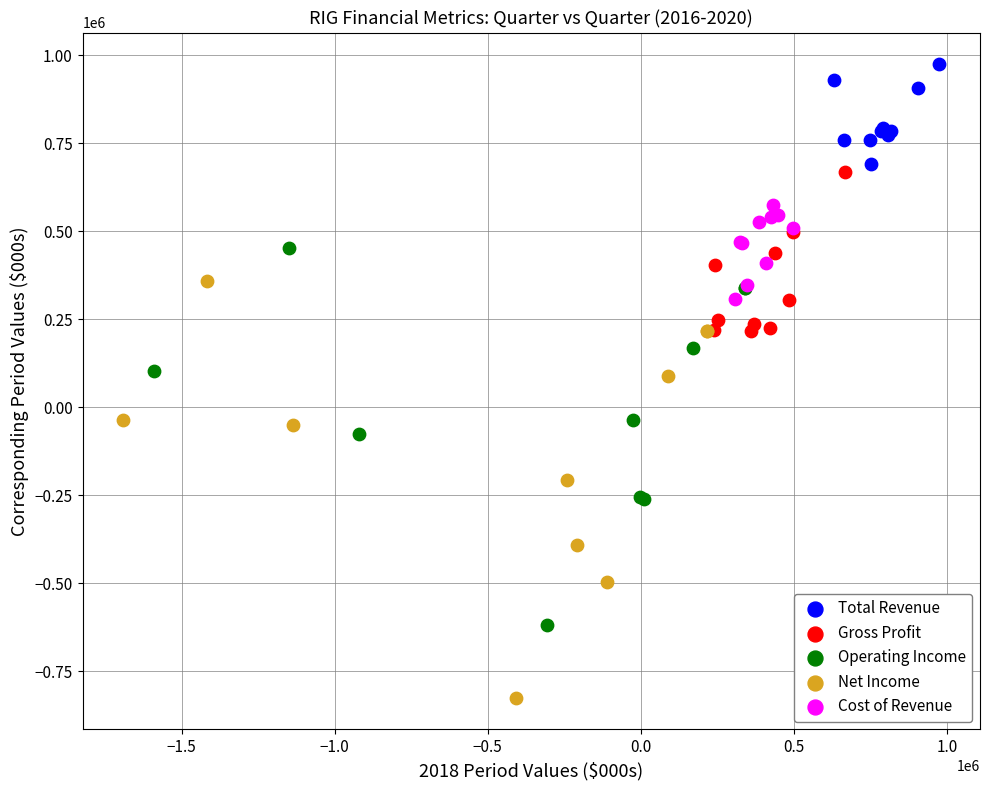

Which series contains the lowest Y value?

Net Income